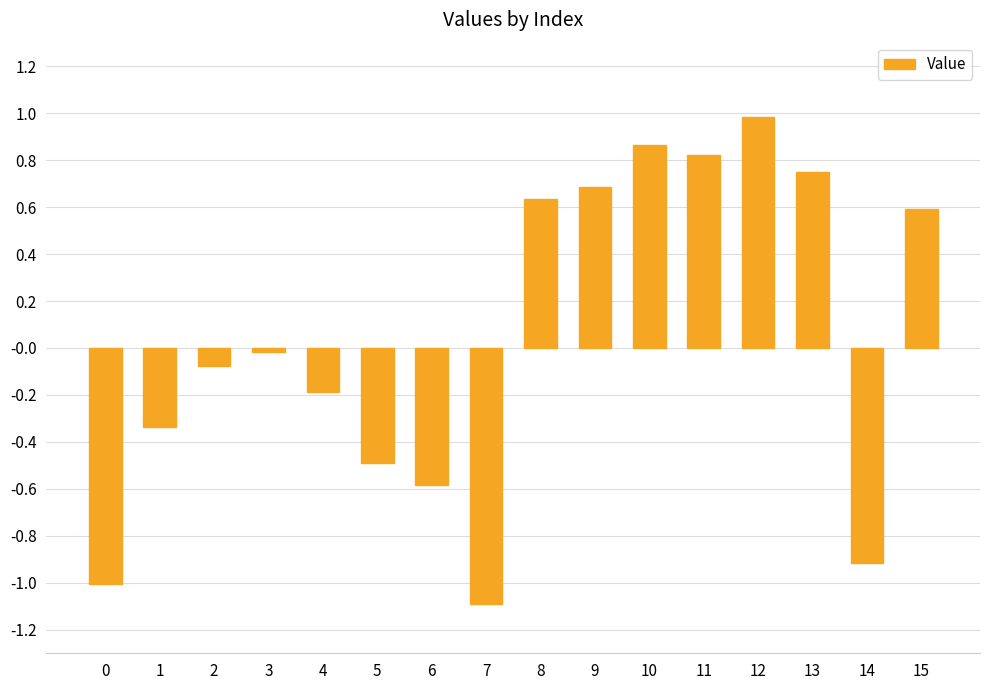

What is the change in value from 4 to 14?

-0.7